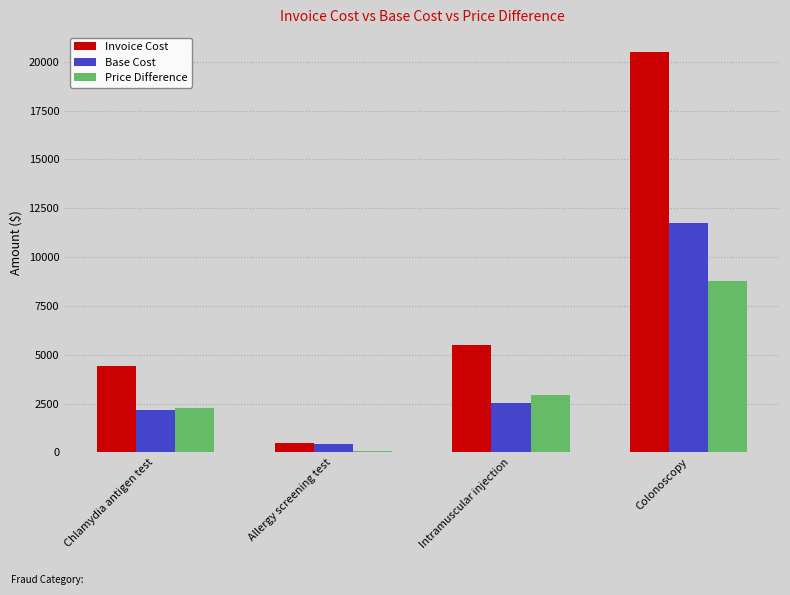

What is the difference between the Price Difference values at Allergy screening test and Intramuscular injection?

2887.3